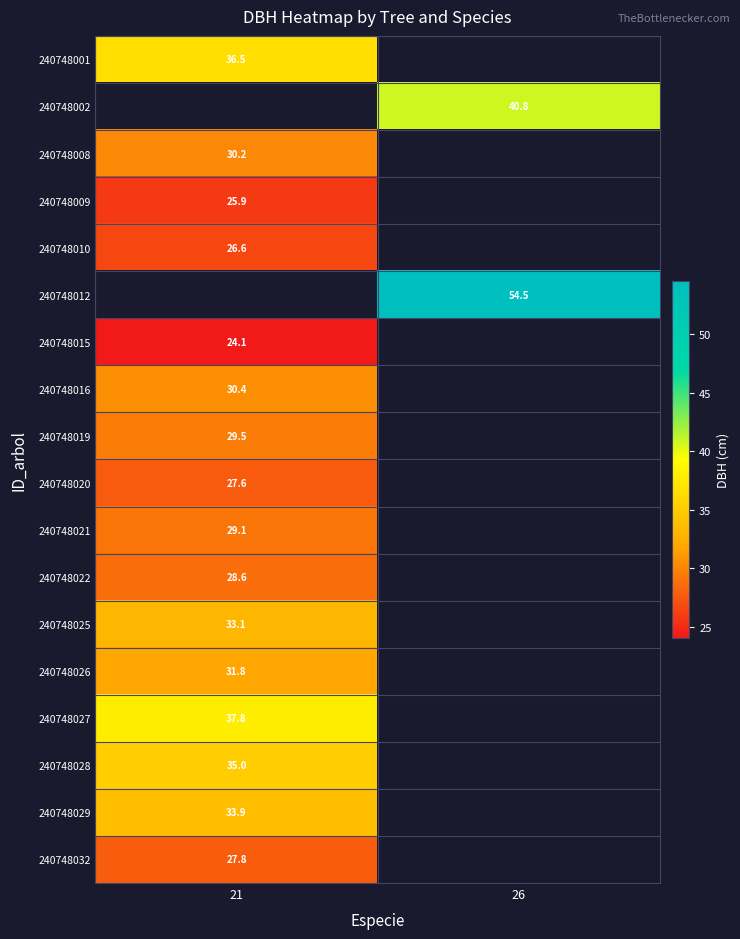

Which label corresponds to the largest value in the chart?

26